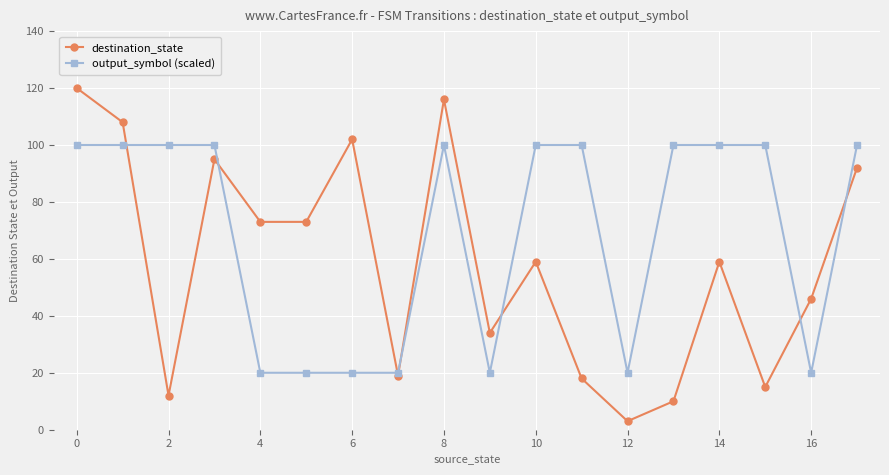

List the series in order of their peak value, lowest first.

output_symbol (scaled), destination_state